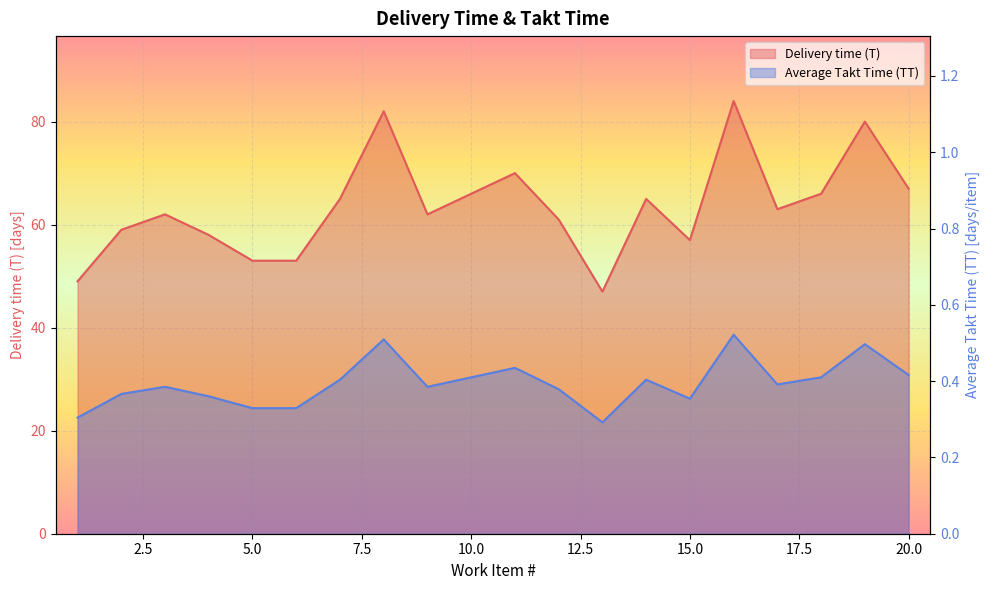

True or false: Average Takt Time (TT) has more than 2 points higher than both neighbors.

True